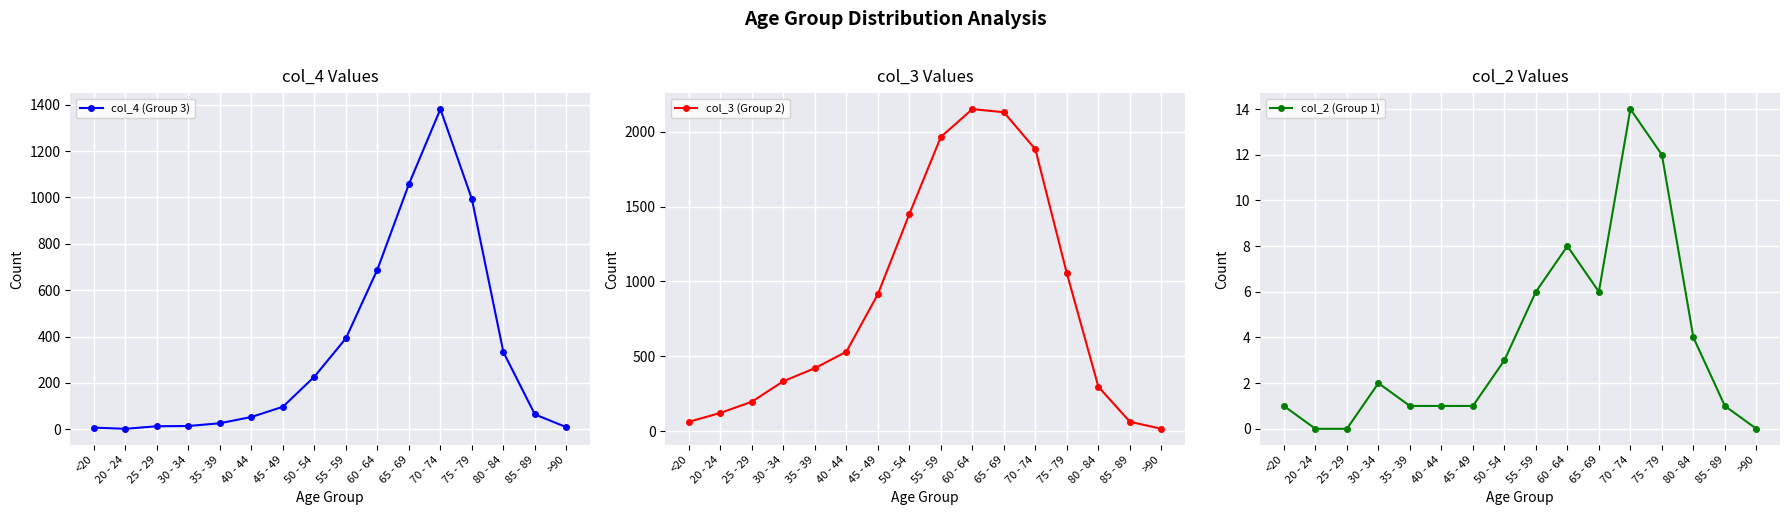

True or false: col_3 (Group 2) and col_2 (Group 1) cross at least once.

False